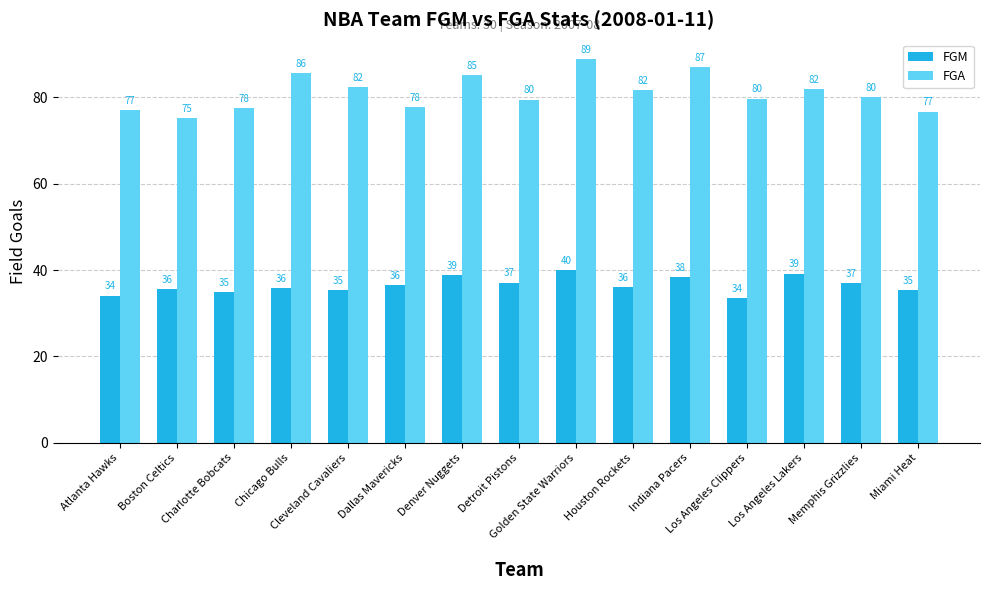

What position from the left is Indiana Pacers?

11